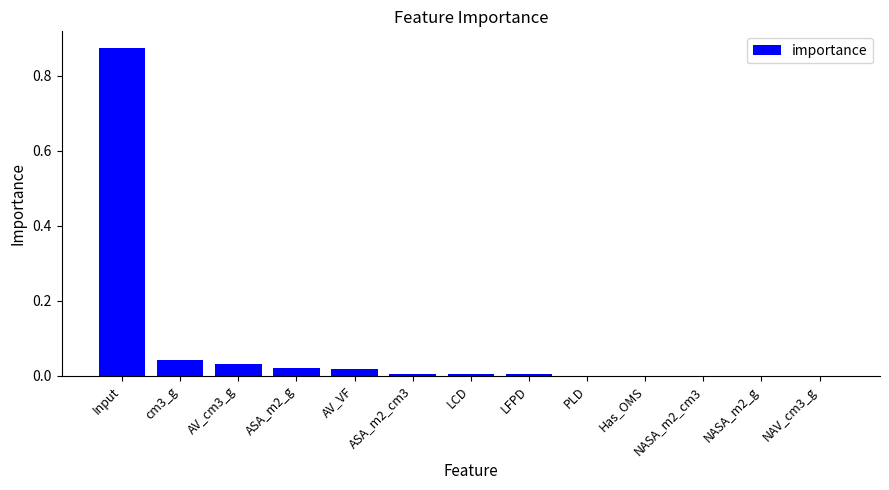

True or false: the data shows 0.0 at ASA_m2_cm3.

True